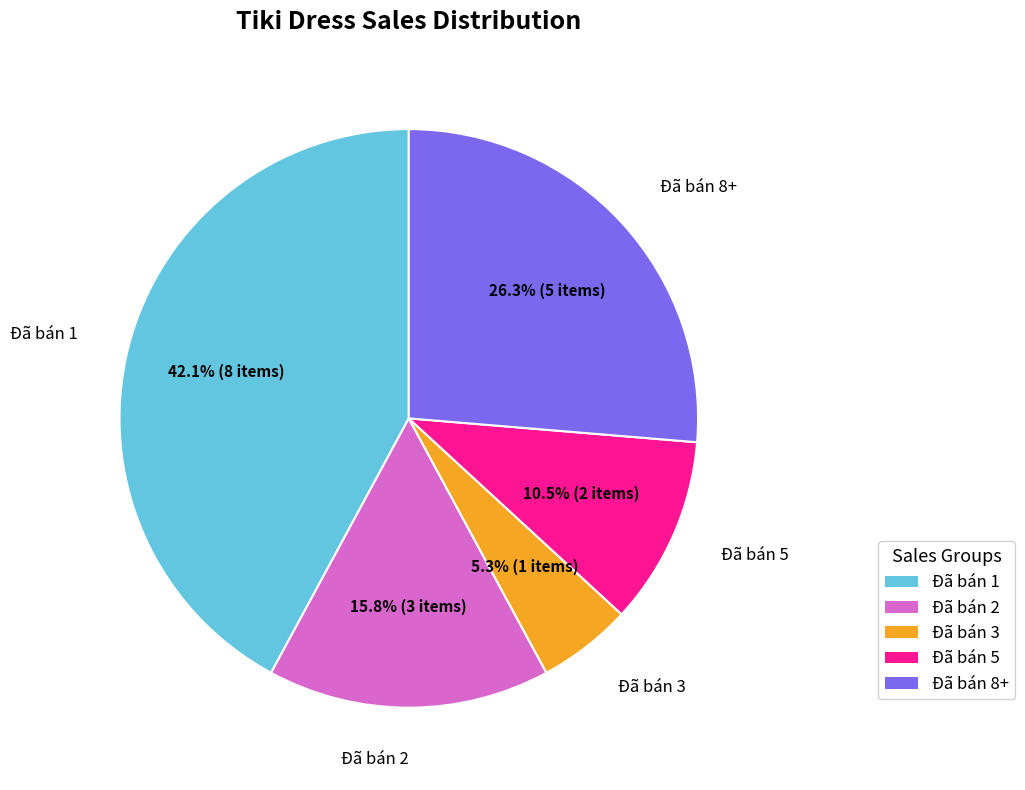

Count the number of slices in the pie.

5